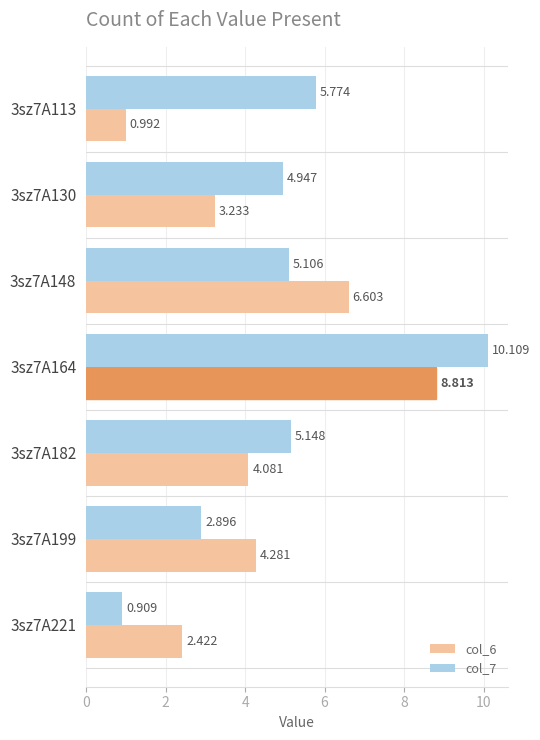

Which series has the largest total across all categories?

col_7